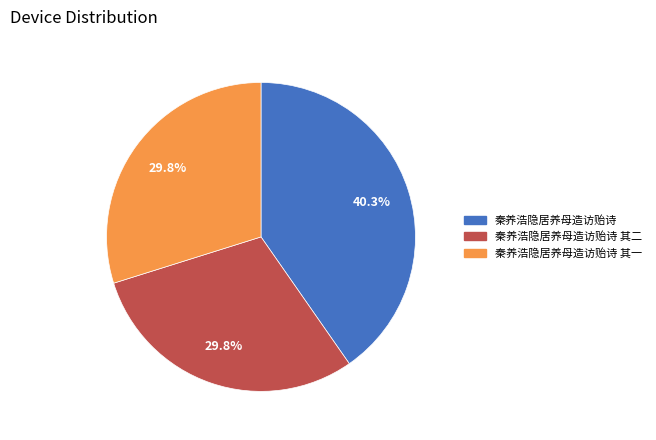

Is there a majority slice in this chart?

No